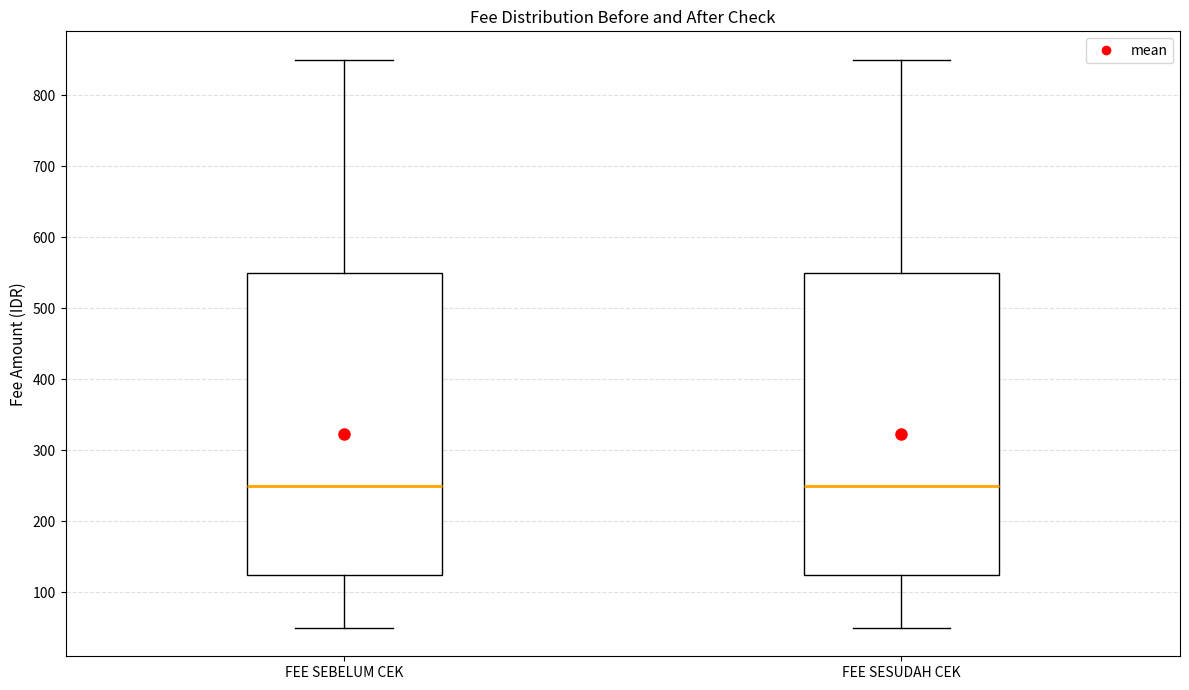

Reading left to right, transcribe this box plot: for each box, give where its median line is, the range the box spans, and where its two whiskers end, as read against the y-axis. The values are not printed on the chart, so give them approximately, as read against the axis.

FEE SEBELUM CEK: median 250, box 130 to 550, whiskers 50 to 850
FEE SESUDAH CEK: median 250, box 130 to 550, whiskers 50 to 850